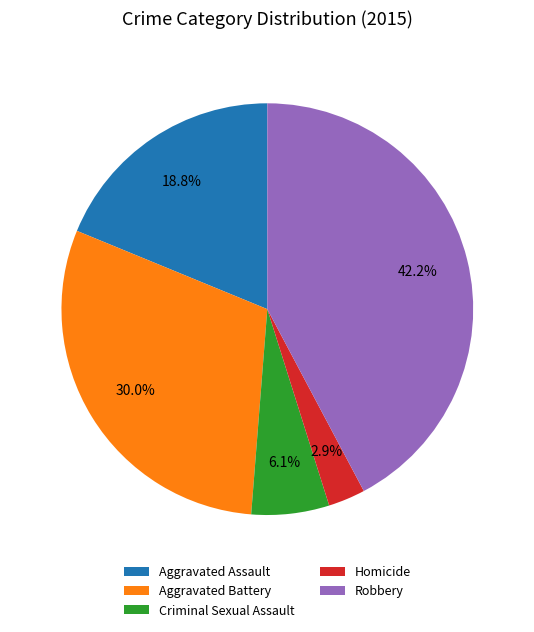

Rank the categories by value from lowest to highest.

Homicide, Criminal Sexual Assault, Aggravated Assault, Aggravated Battery, Robbery